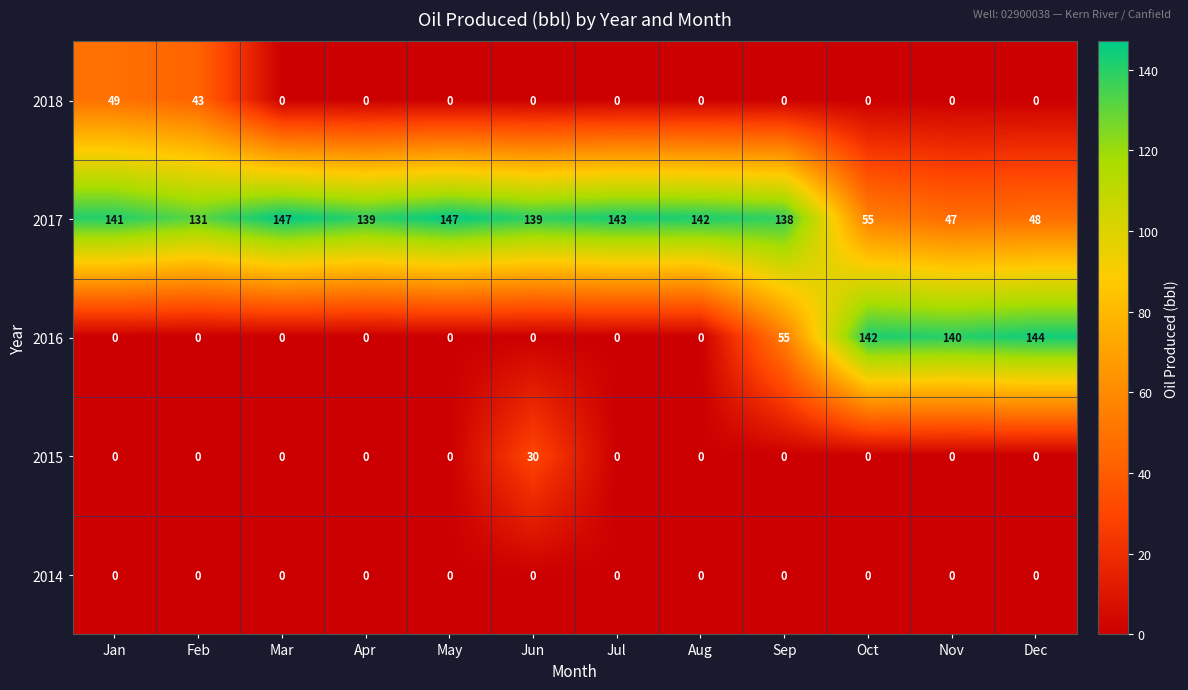

How many values in the 2015 series exceed 0?

1